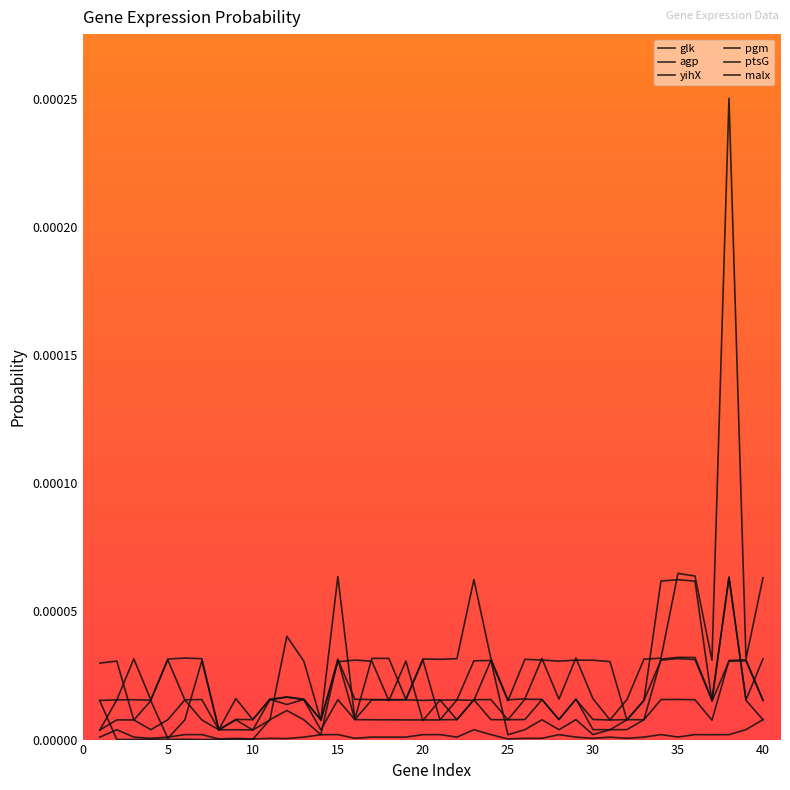

Which series has the largest total across all categories?

ptsG